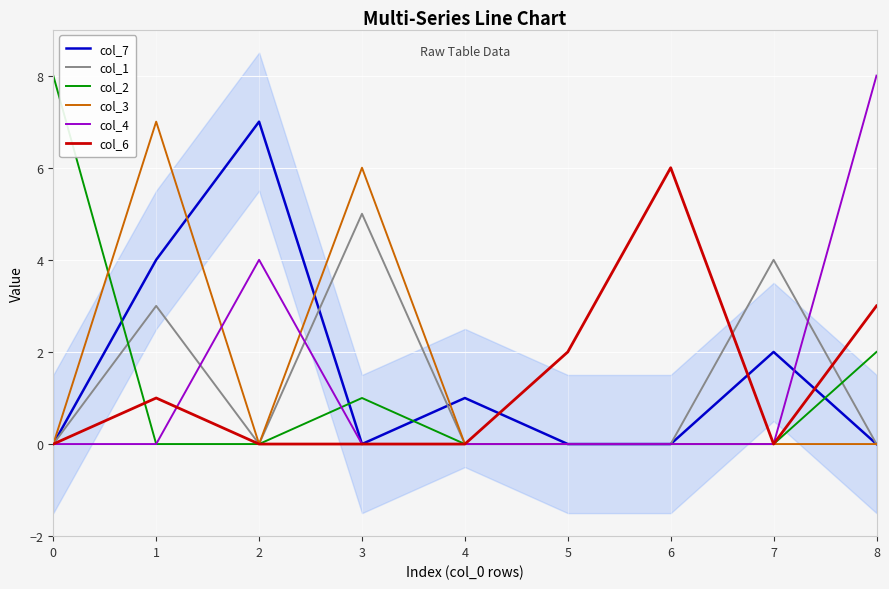

What are all the series names shown in the legend?

col_7, col_1, col_2, col_3, col_4, col_6